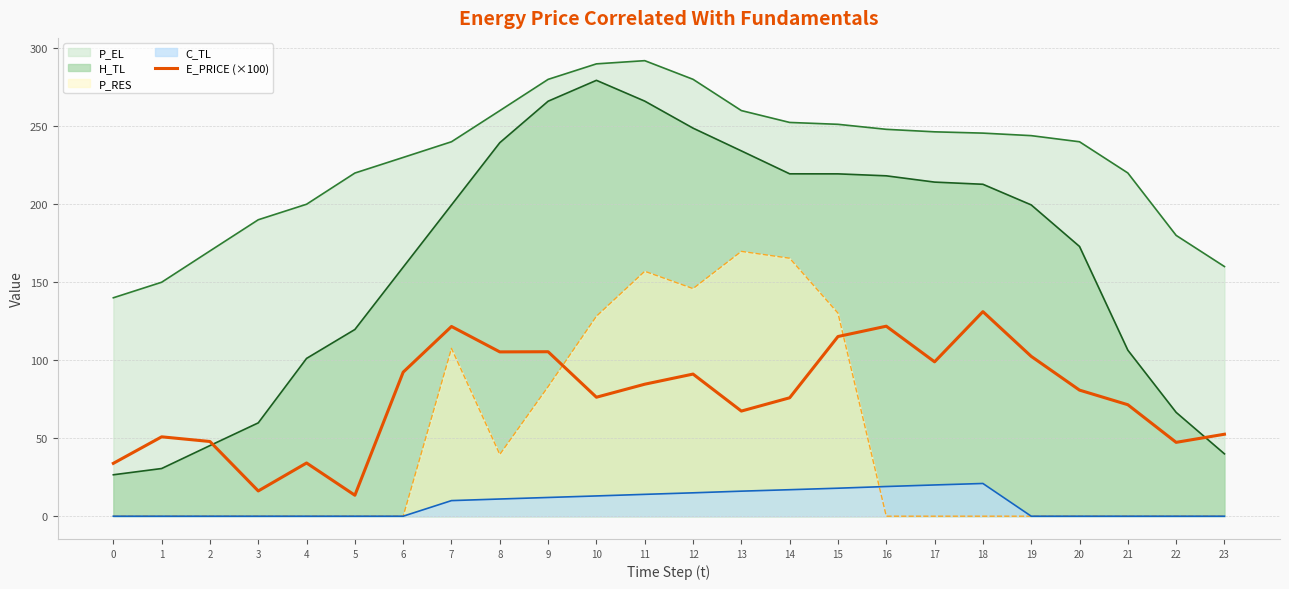

The value at 19 is 102.5. True or false?

True